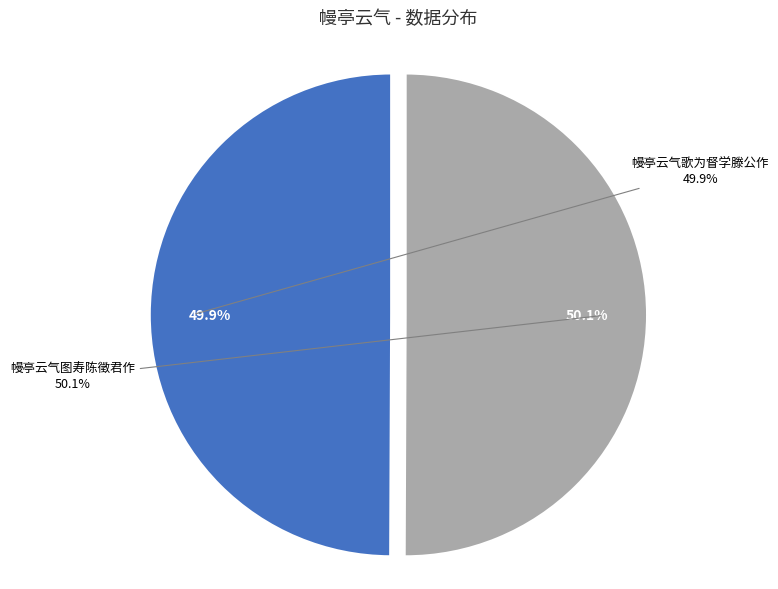

Which category has the biggest portion of the pie?

幔亭云气图寿陈徵君作